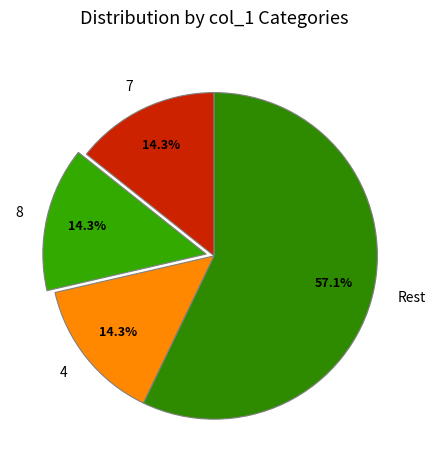

Which slice is the largest?

Rest